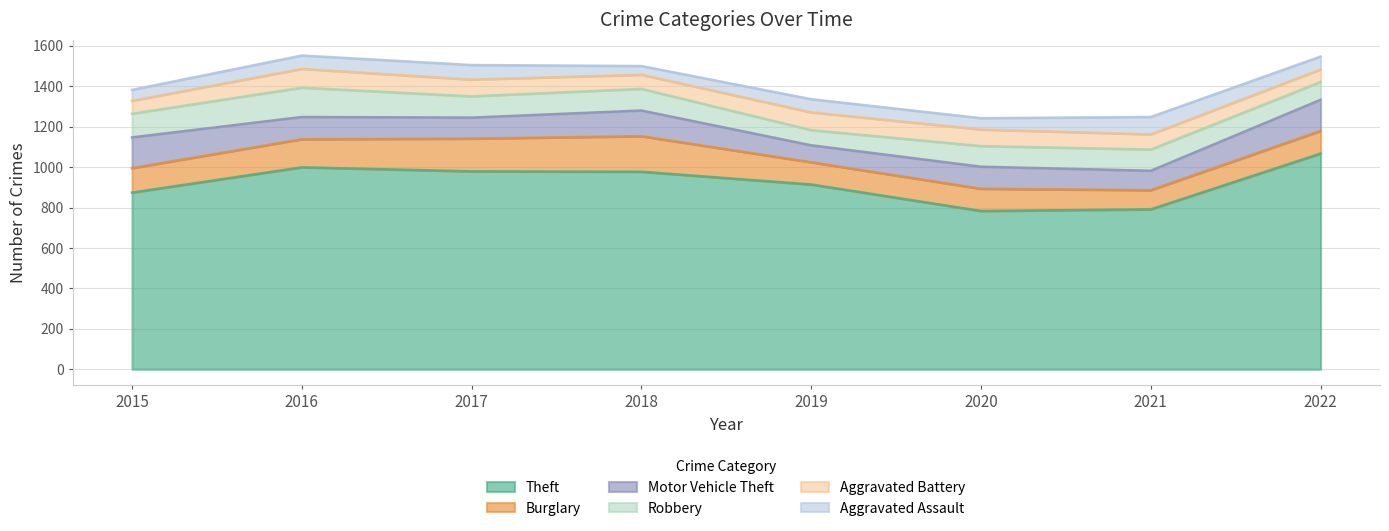

True or false: Theft and Burglary intersect in this chart.

False